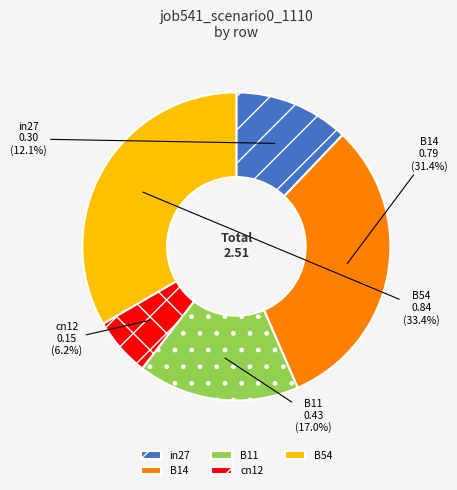

True or false: B11 accounts for 17% of the total.

True